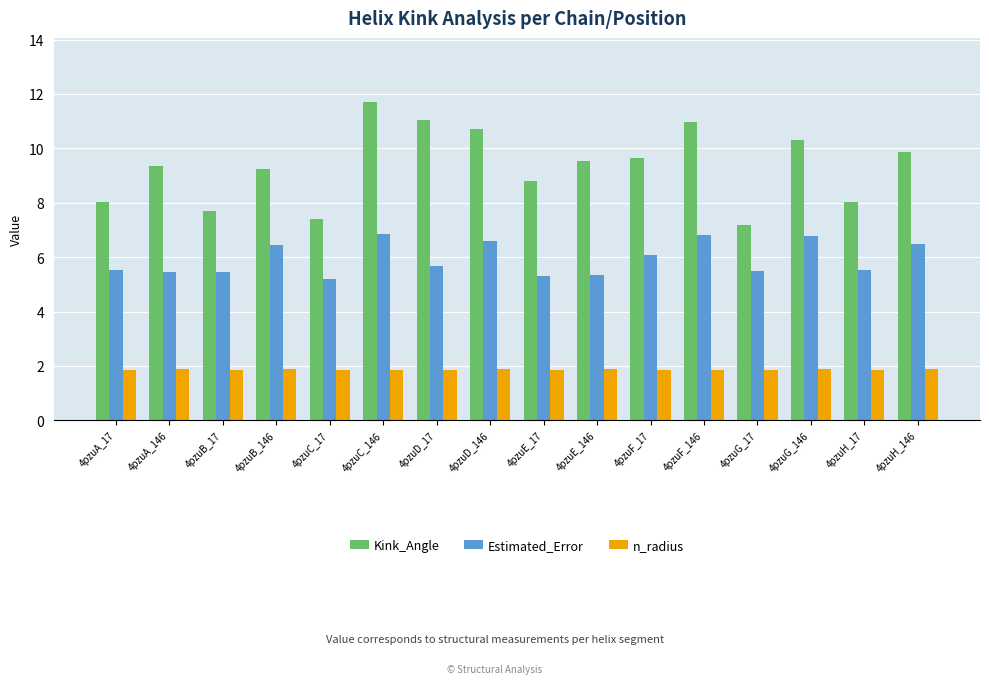

What position from the right is 4pzuC_146?

11